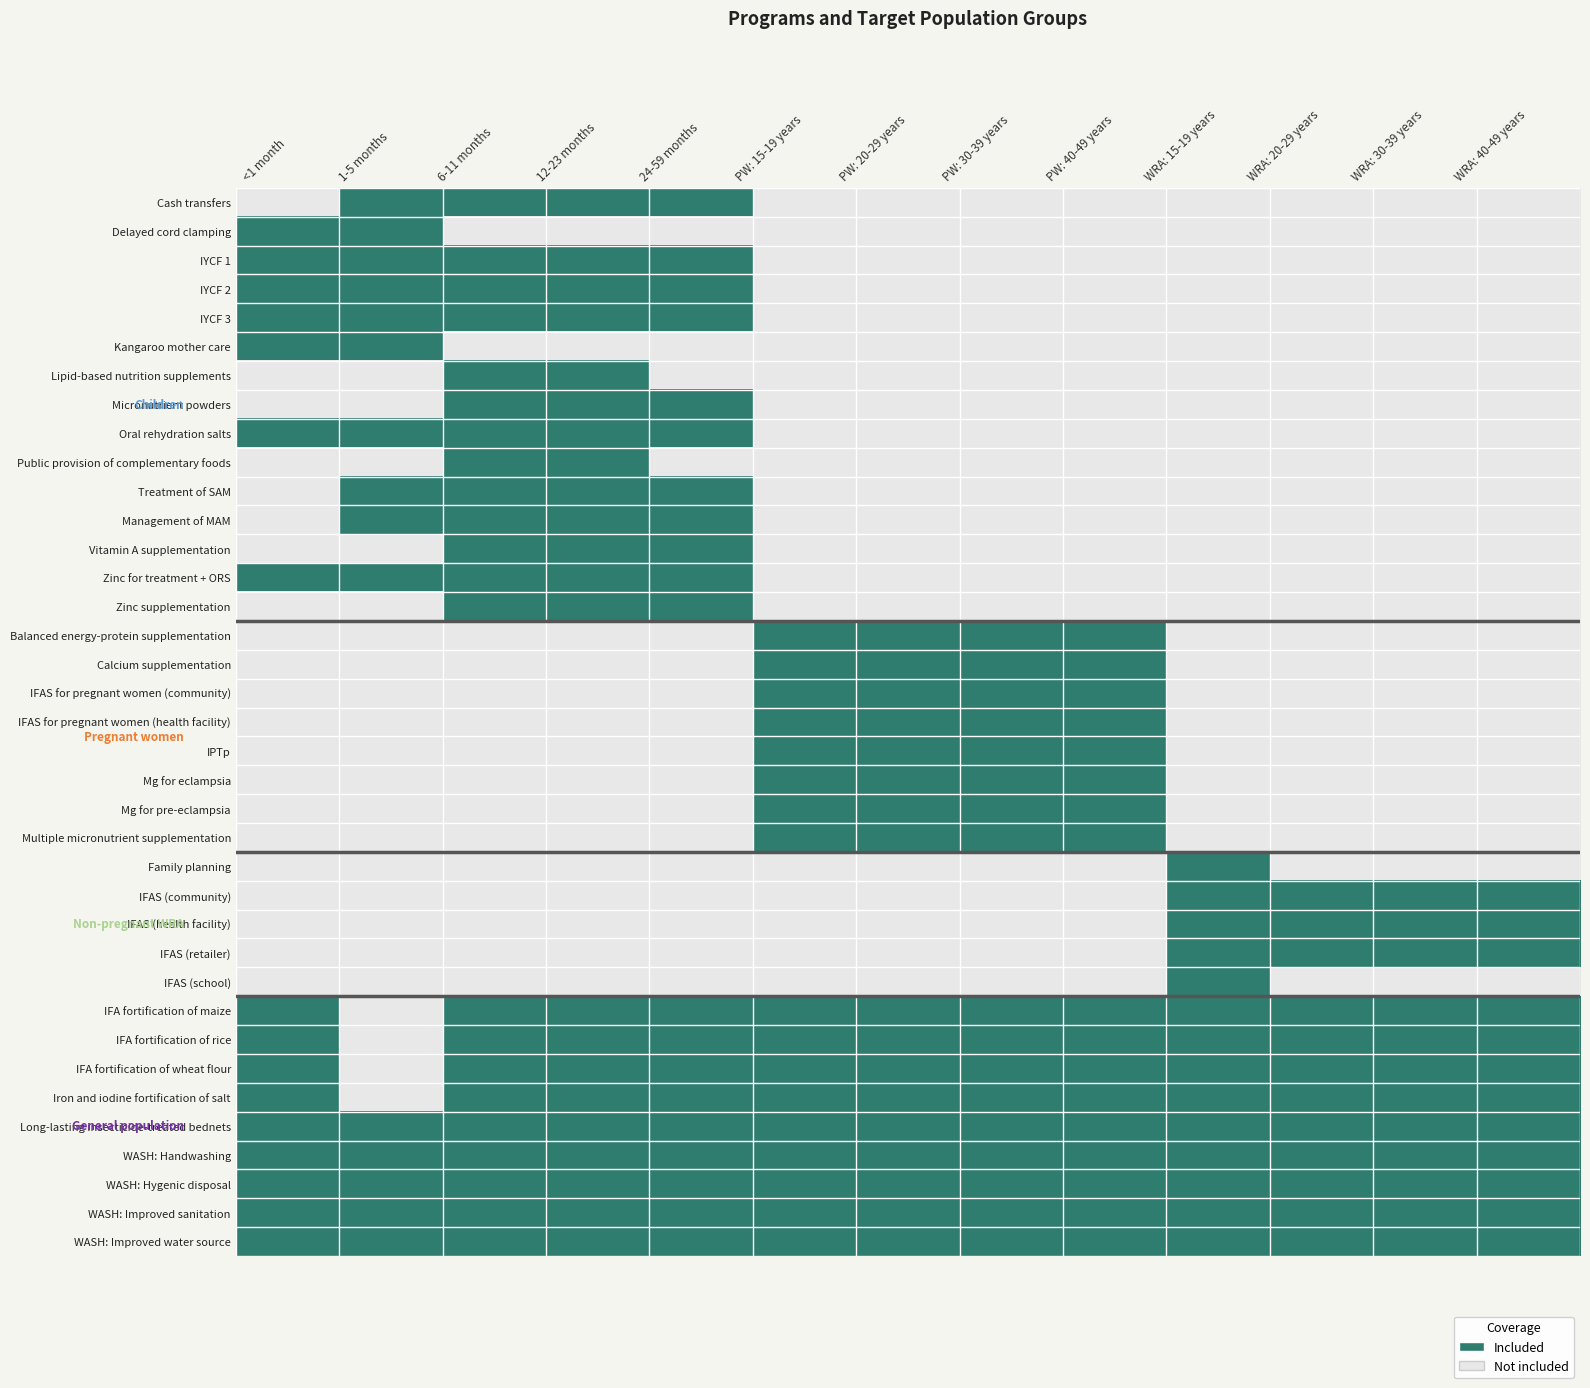

Which label corresponds to the smallest value in the chart?

<1 month